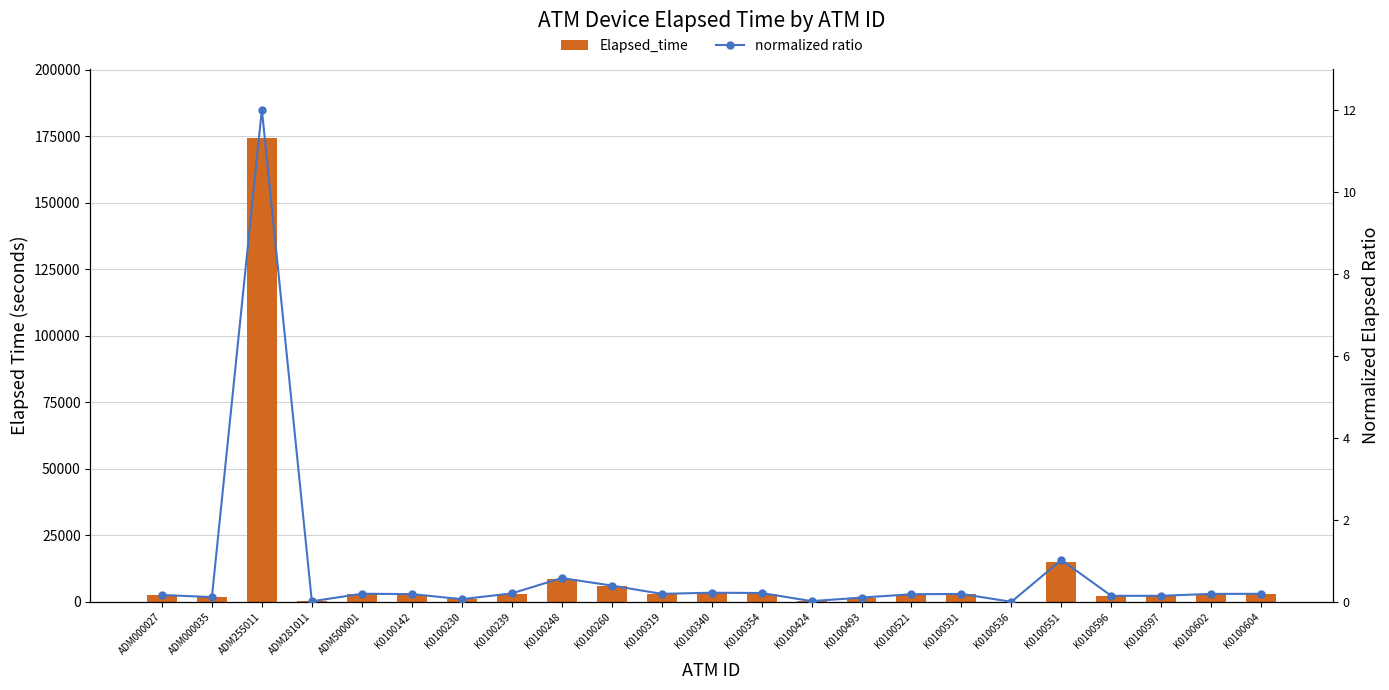

At K0100319, list the series in order from smallest to largest.

normalized ratio, Elapsed_time